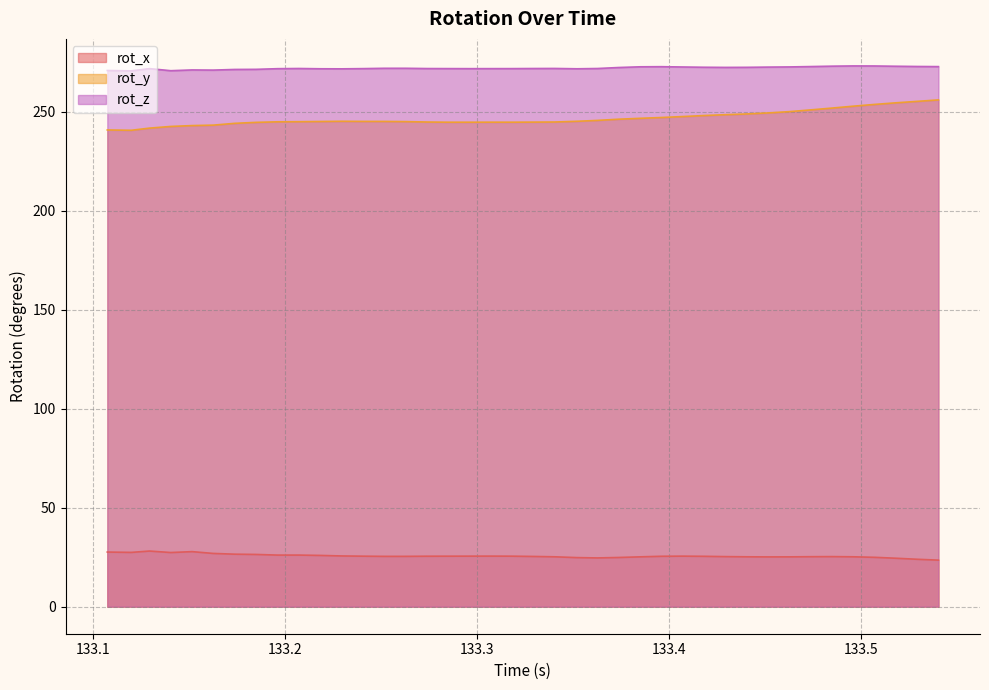

Which series has the largest total across all categories?

rot_z